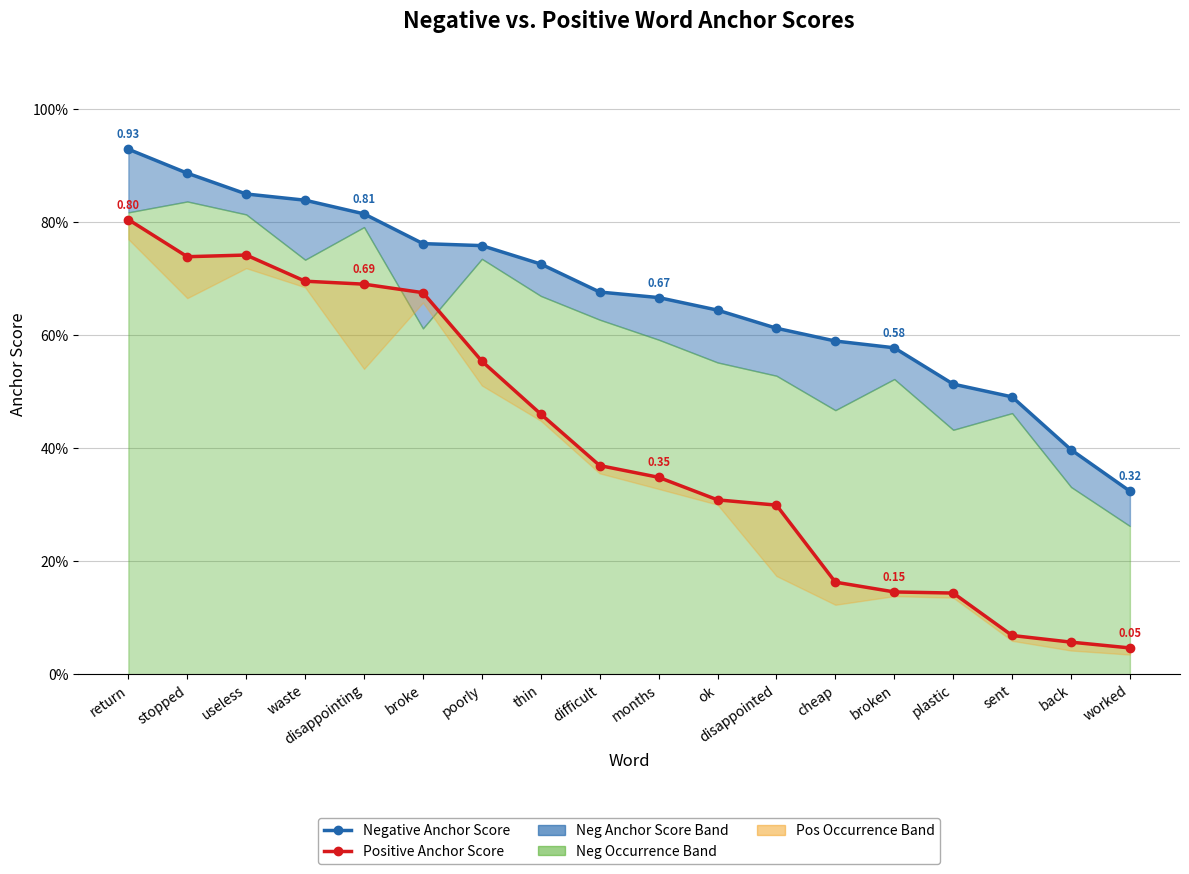

How many series are shown in this chart?

2